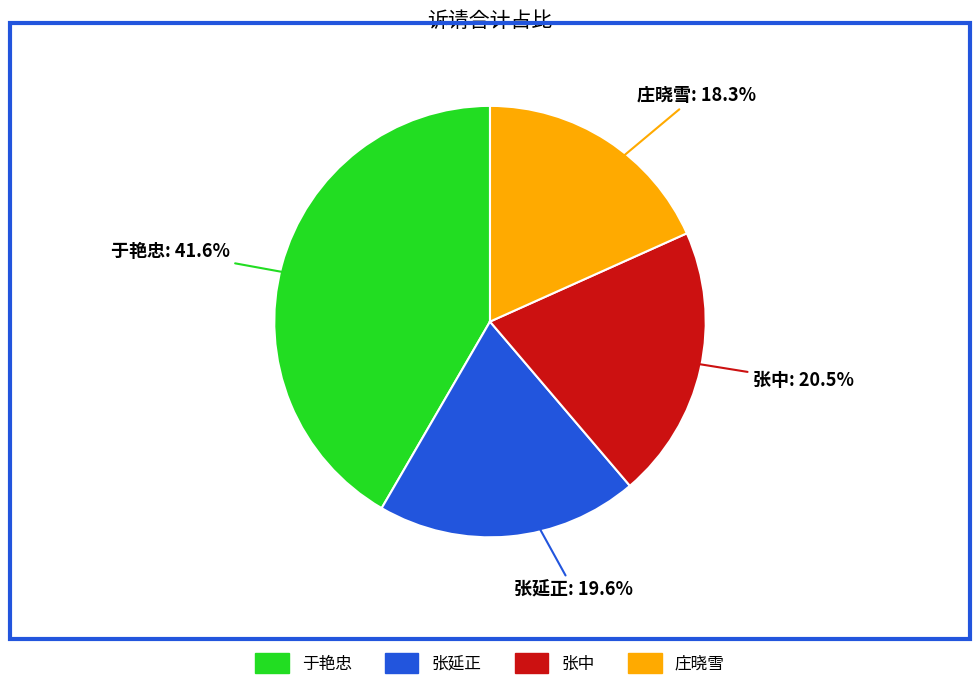

Is it true that 于艳忠 is 42% of the pie?

True